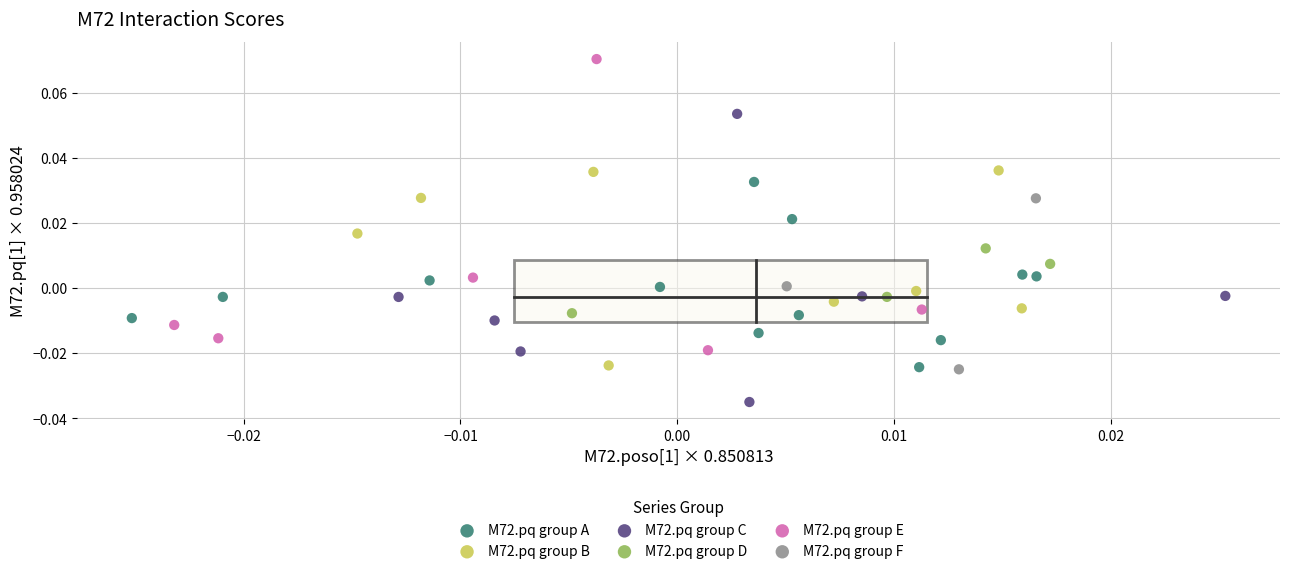

What are all the series names shown in the legend?

M72.pq group A, M72.pq group B, M72.pq group C, M72.pq group D, M72.pq group E, M72.pq group F